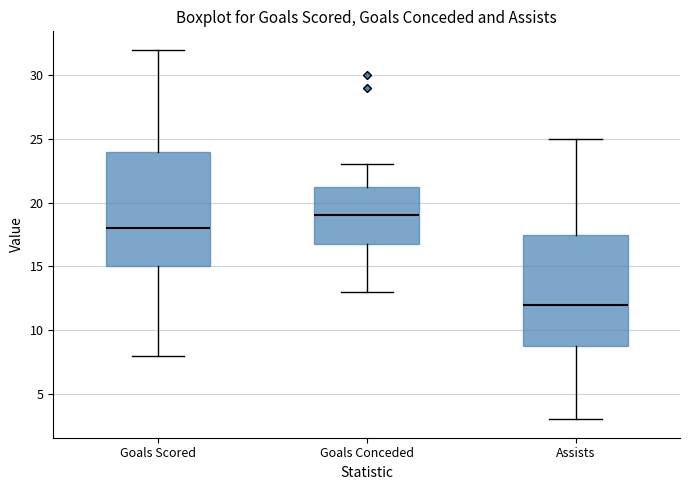

Reading left to right, transcribe this box plot: for each box, give where its median line is, the range the box spans, and where its two whiskers end, as read against the y-axis. The values are not printed on the chart, so give them approximately, as read against the axis.

Goals Scored: median 18.0, box 15.0 to 24.0, whiskers 8.0 to 32.0
Goals Conceded: median 19.0, box 17.0 to 21.5, whiskers 13.0 to 23.0
Assists: median 12.0, box 9.0 to 17.5, whiskers 3.0 to 25.0